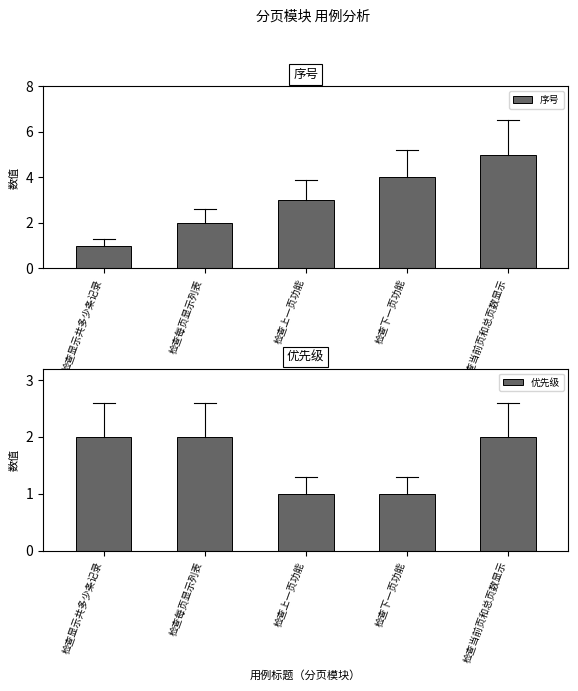

How many distinct data groups are displayed?

2